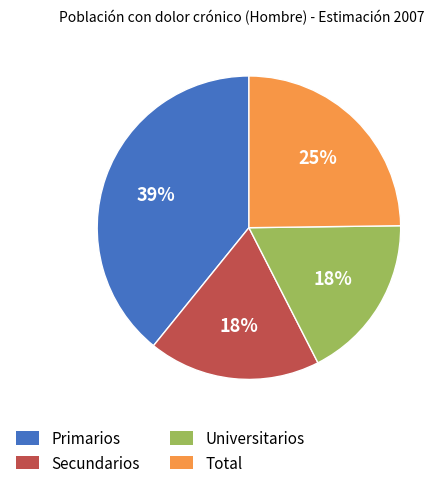

Which slice is the largest?

Primarios